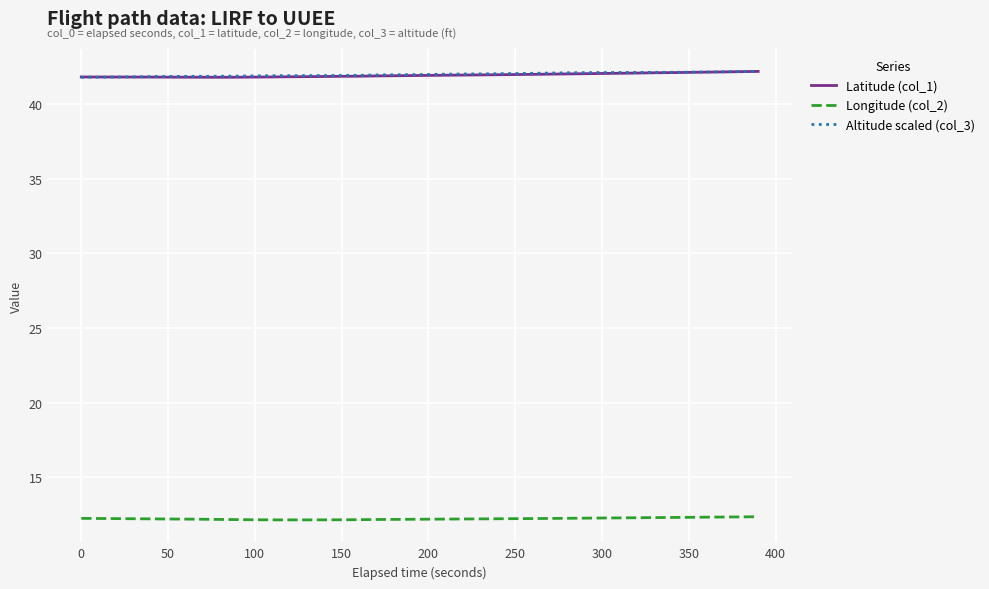

What is the maximum value shown in the chart?

42.2